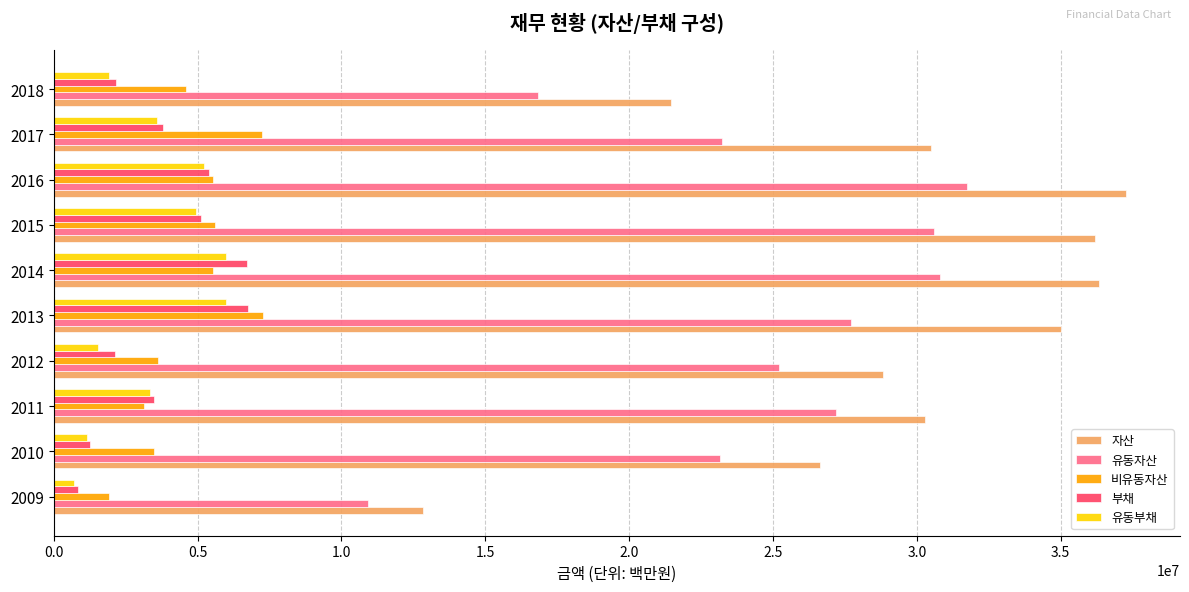

Which series has the largest total across all categories?

자산